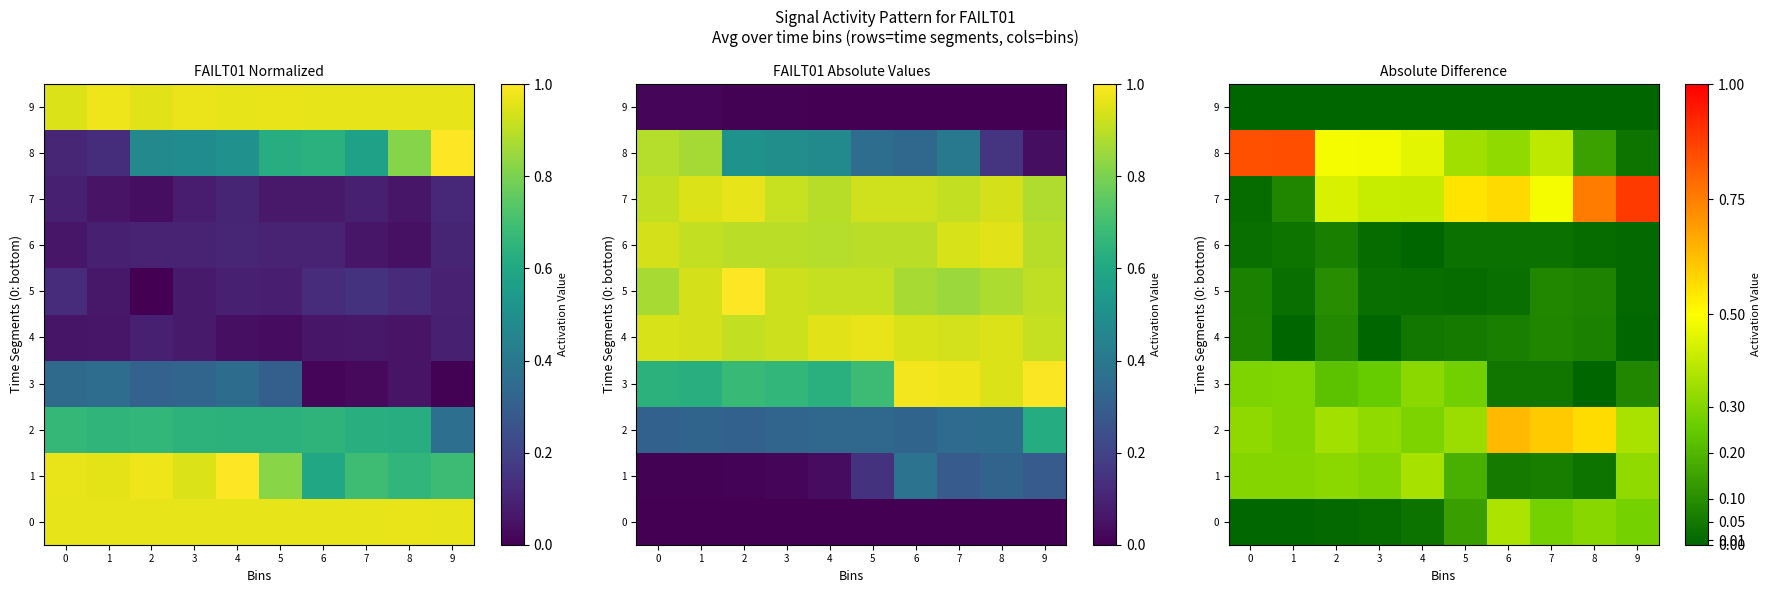

What is the difference between the highest and lowest values at 0?

0.8